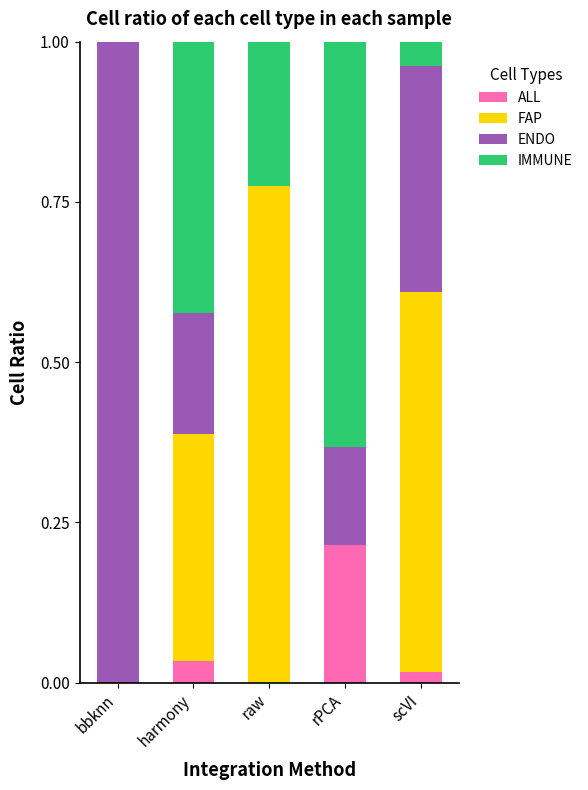

Between raw and bbknn, which is larger?

raw